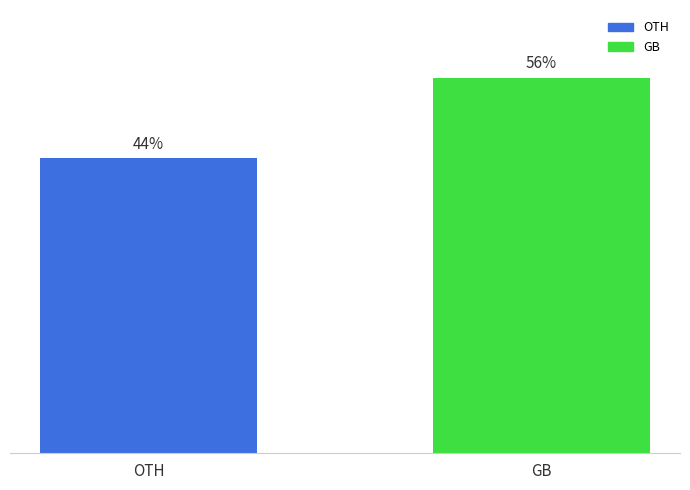

Which has a higher value, OTH or GB?

GB